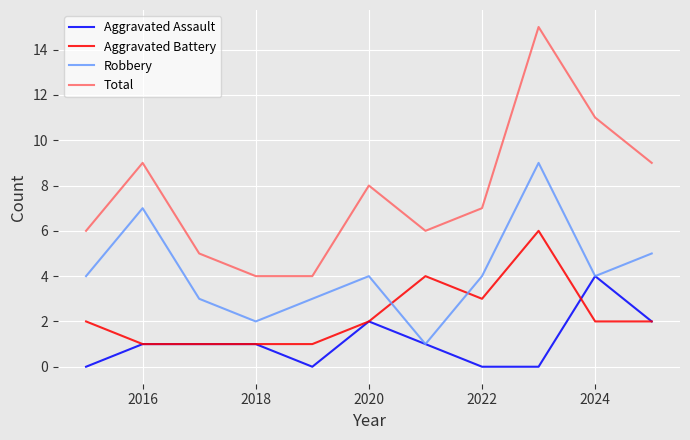

True or false: Total and Robbery cross at least once.

False